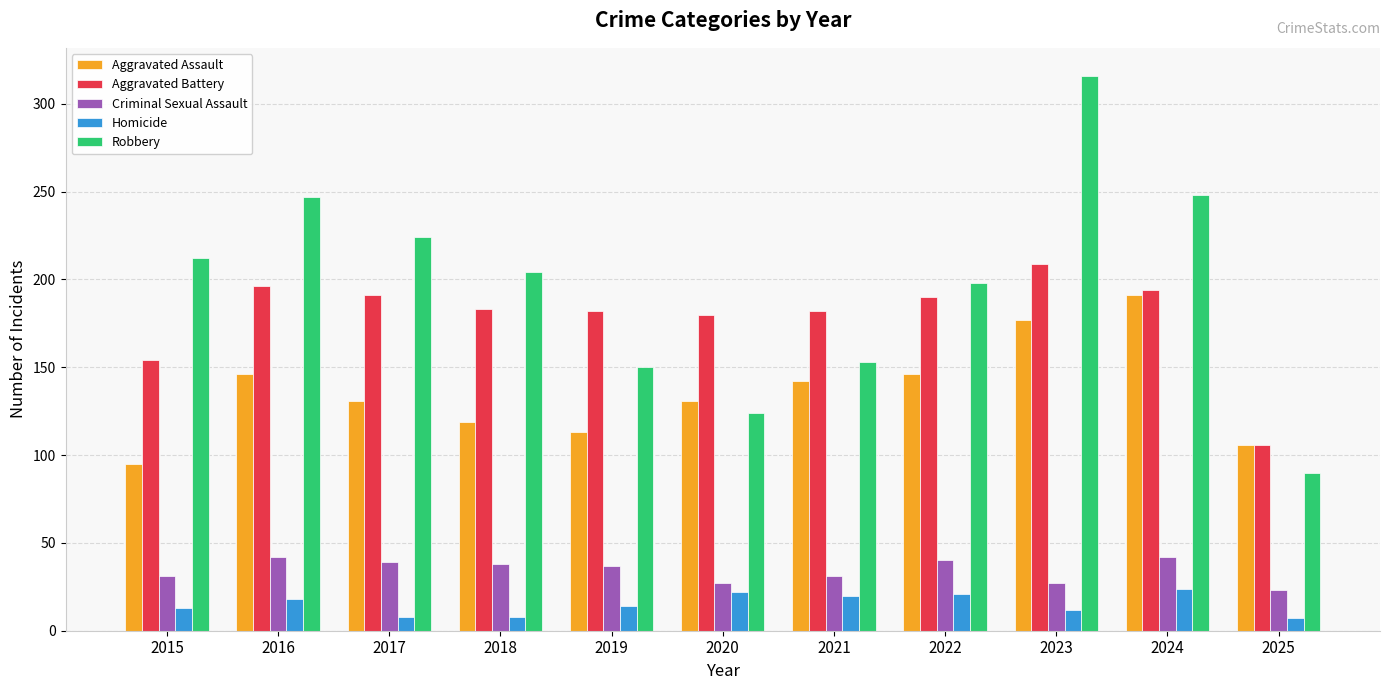

Which series has the largest total across all categories?

Robbery